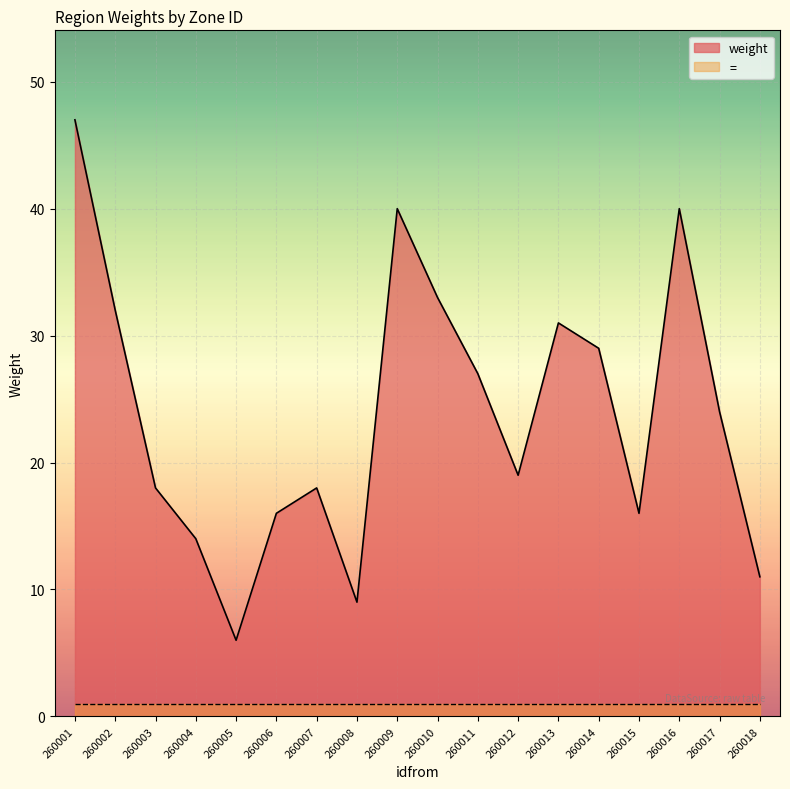

The value at 260012 is 7. True or false?

False